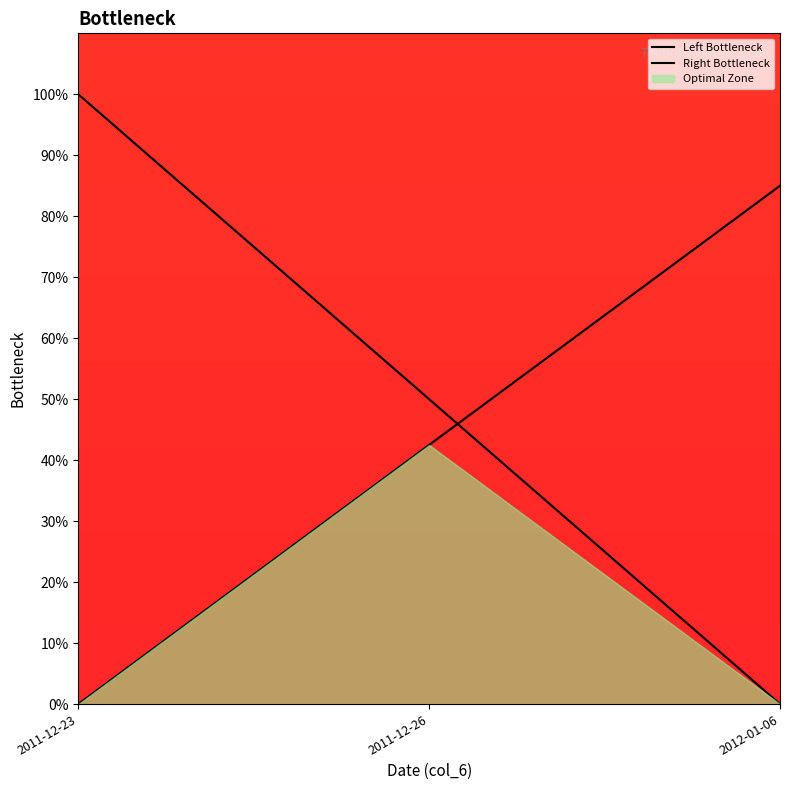

Rank the series at 2011-12-23 from highest to lowest value.

Left Bottleneck, Right Bottleneck